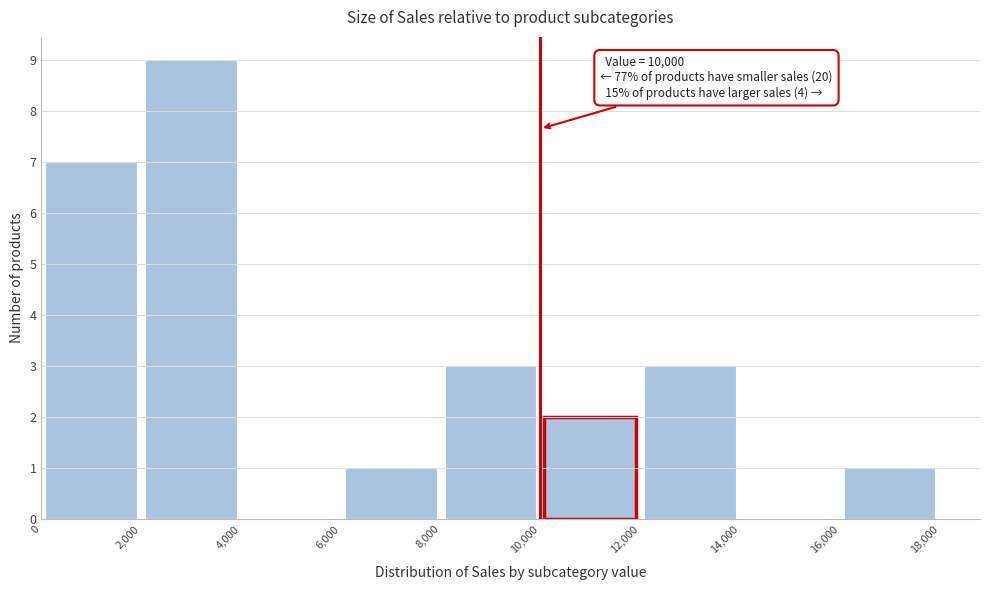

Over which range of the x-axis is the bar tallest?

2,000 to 4,000